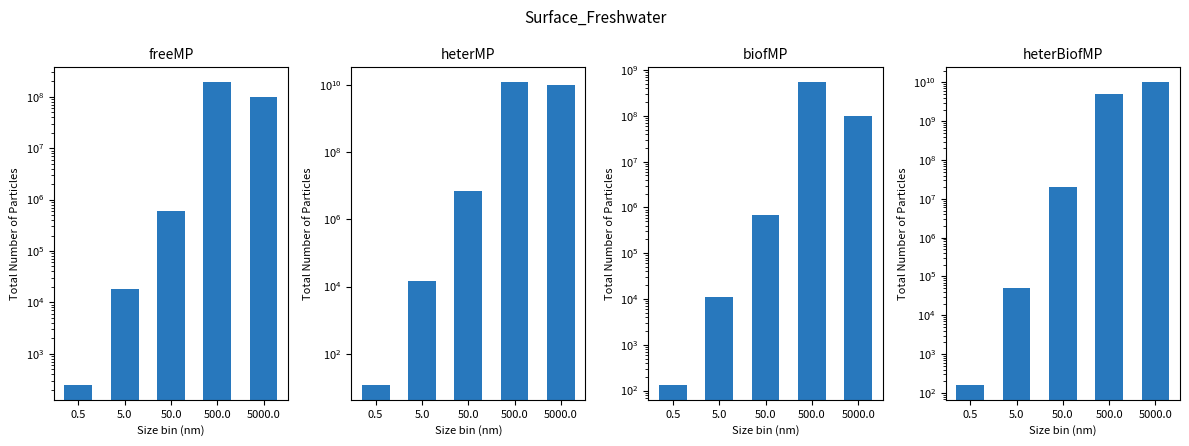

How many data points does each series have?

5